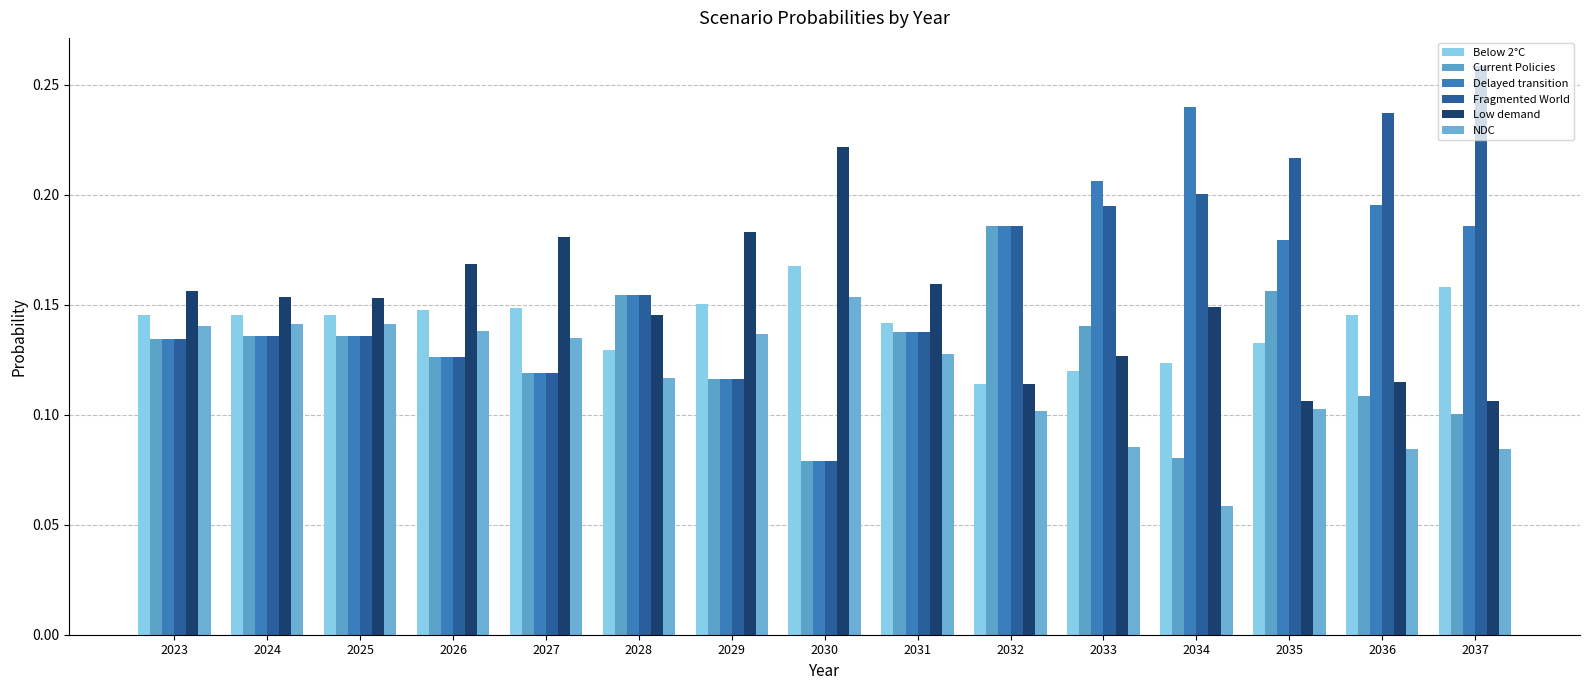

At how many categories does at least one series exceed 0?

15